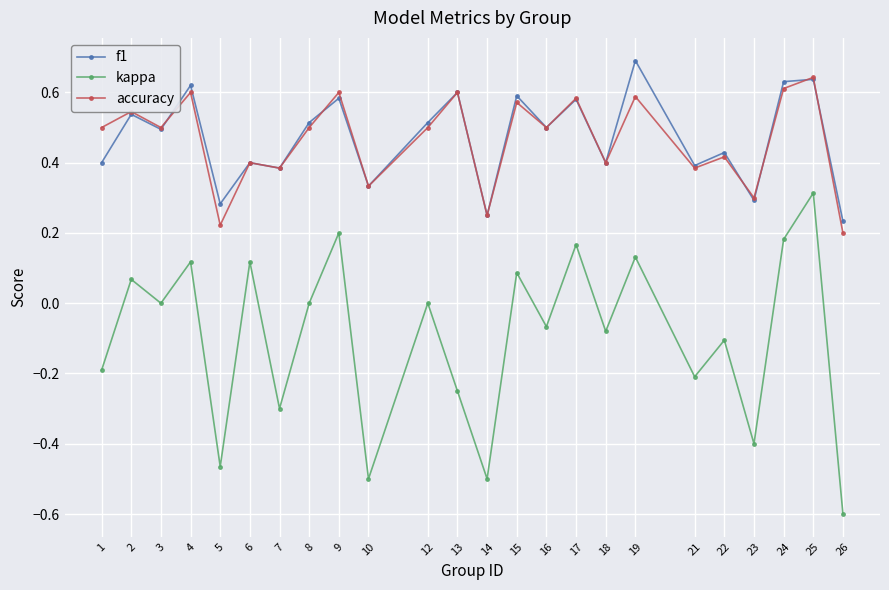

True or false: kappa has a value of -0.3 at 1.

False